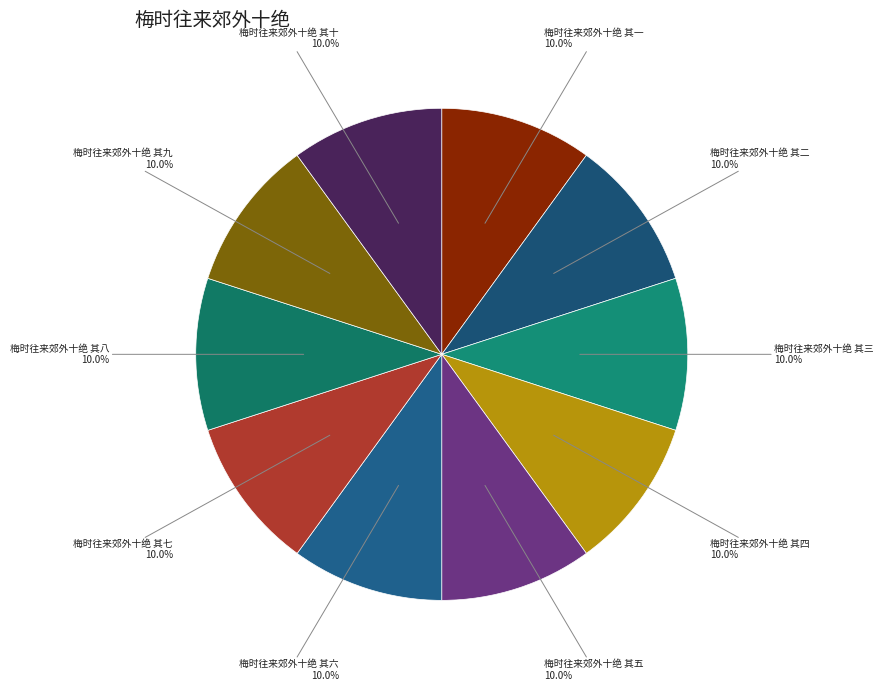

Is there a majority slice in this chart?

No